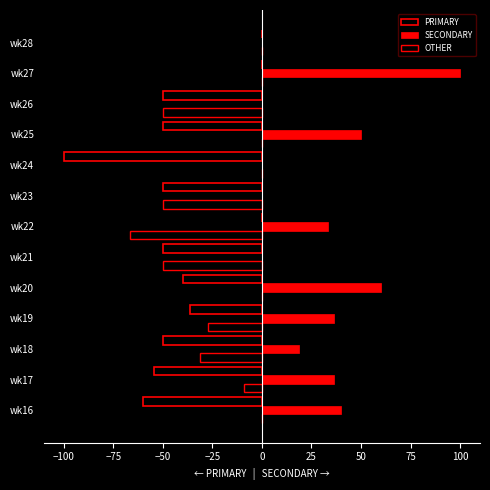

What is the value of the PRIMARY bar at the 3rd from the left?

-50.0